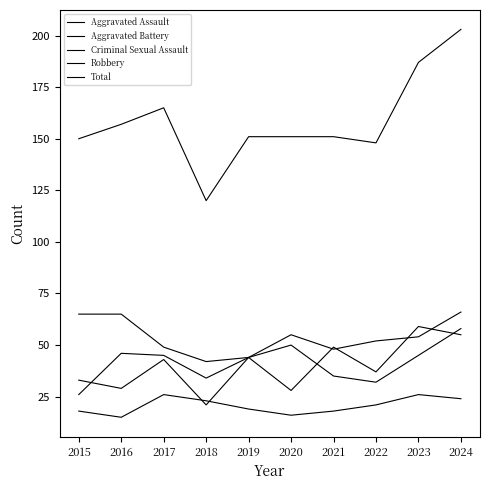

Does the chart display data point markers on the line(s)?

No